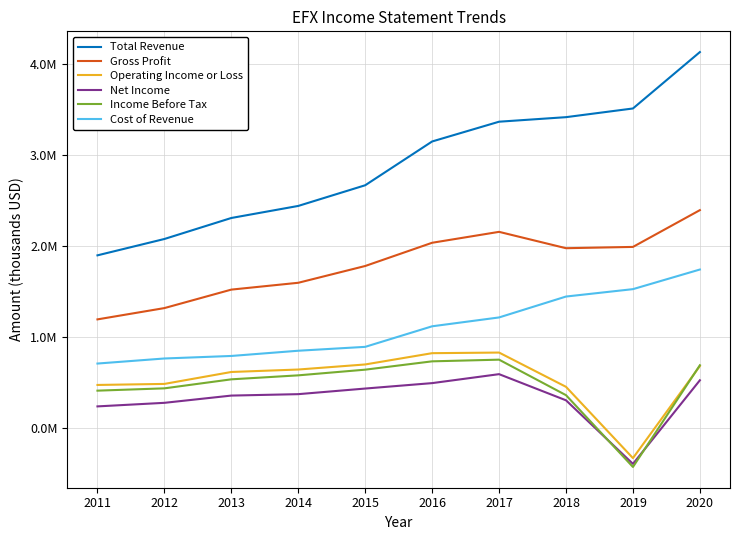

Reading right to left, list all the values displayed in this chart.

Total Revenue: 4127500	3507600	3412100	3362200	3144900	2663600	2436400	2303900	2073000	1893200
Gross Profit: 2390100	1985900	1971700	2151500	2031500	1776200	1591700	1516600	1313500	1189300
Operating Income or Loss: 676600	-335400	448000	824600	817900	693900	638200	611200	480000	468600
Net Income: 520100	-398800	299800	587300	488800	429100	367400	351800	272100	232900
Income Before Tax: 685200	-433000	356300	746600	728200	636600	574200	530400	431300	405900
Cost of Revenue: 1737400	1521700	1440400	1210700	1113400	887400	844700	787300	759500	703900